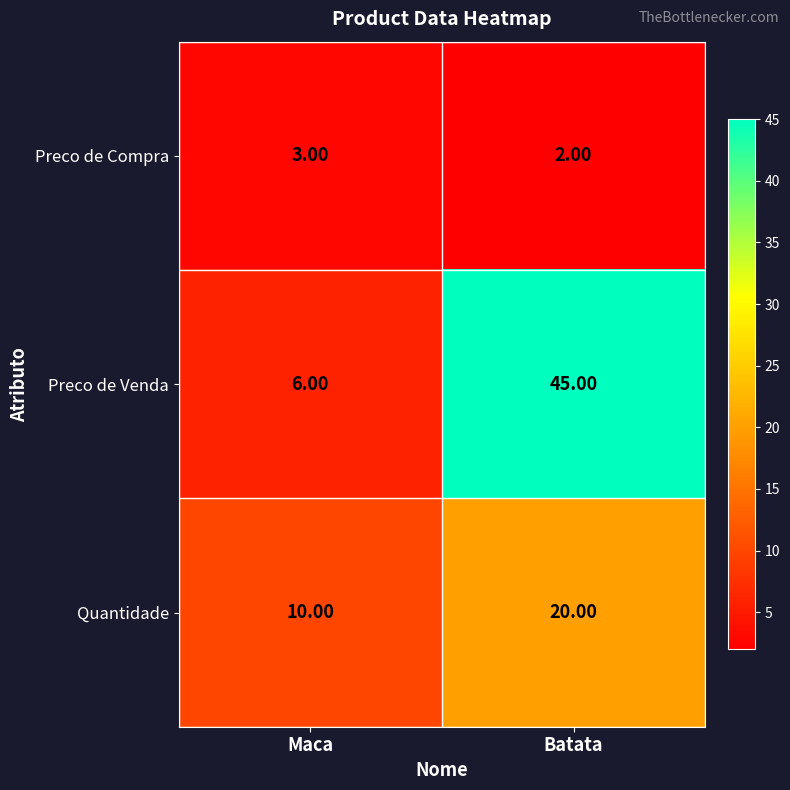

What is the sum of all Preco de Venda values?

51